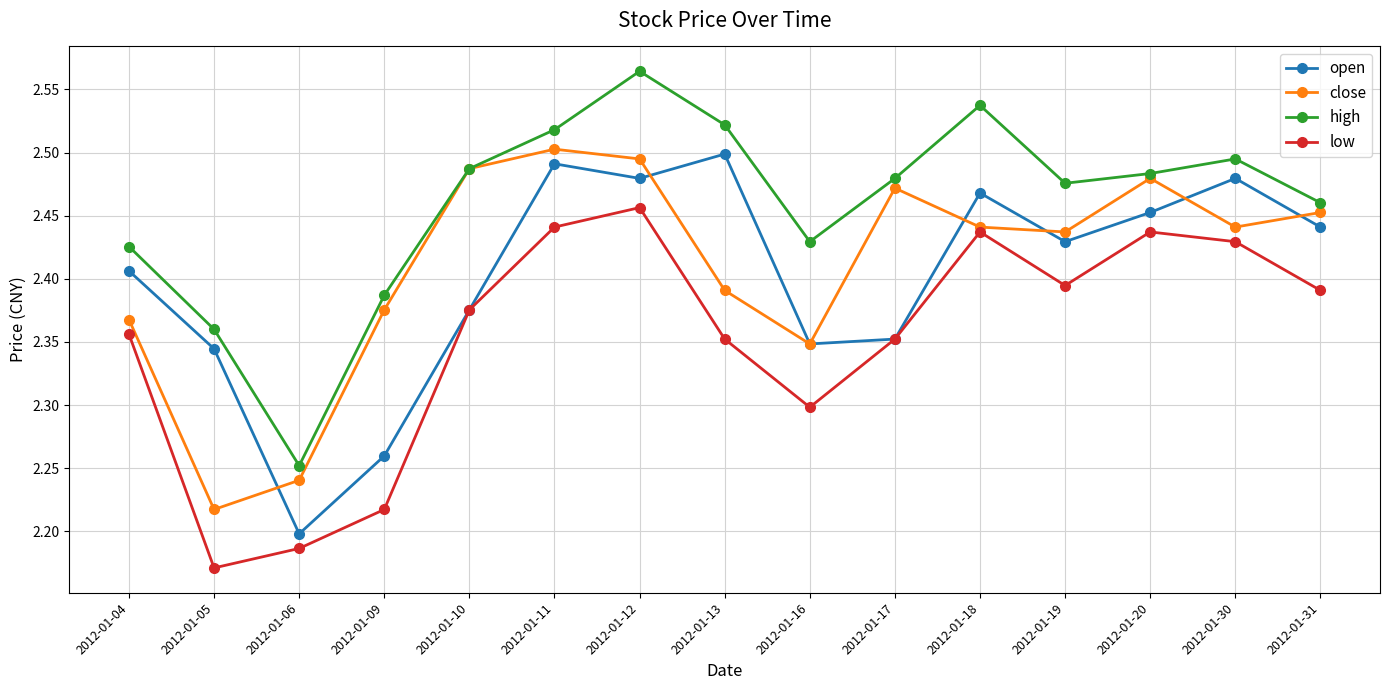

True or false: open and high intersect in this chart.

False